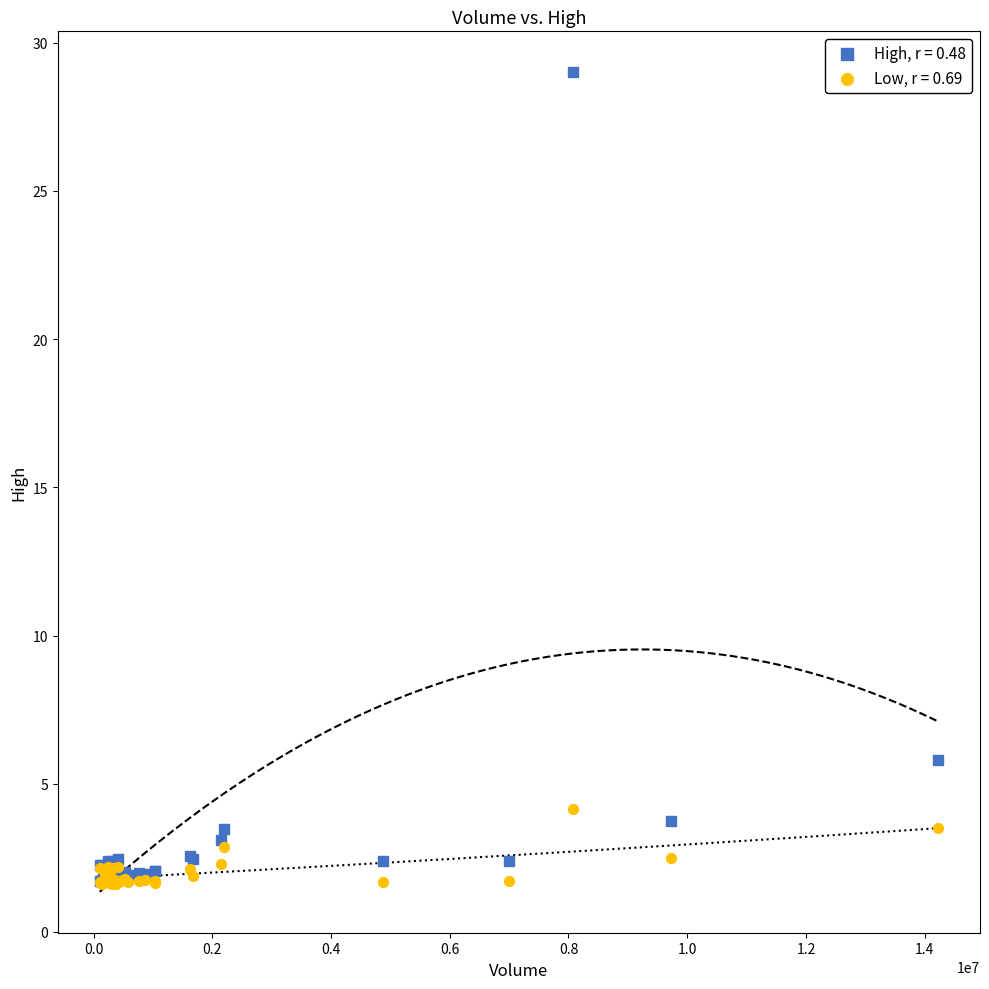

Across all series, what Y value is closest to 15?

5.8